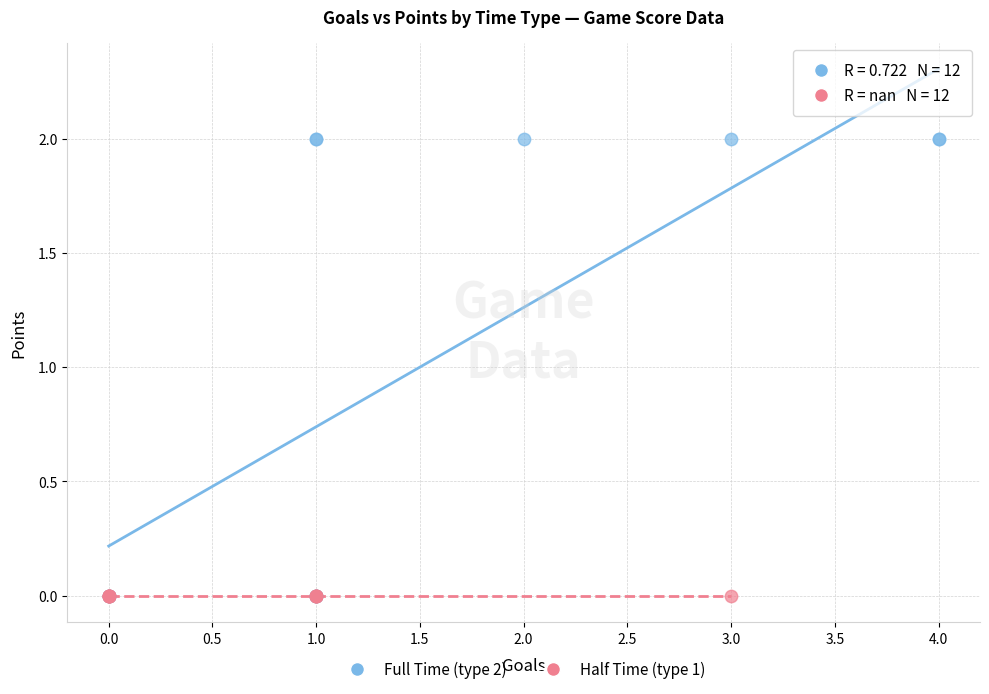

Which series contains the highest Y value?

Full Time (type 2)